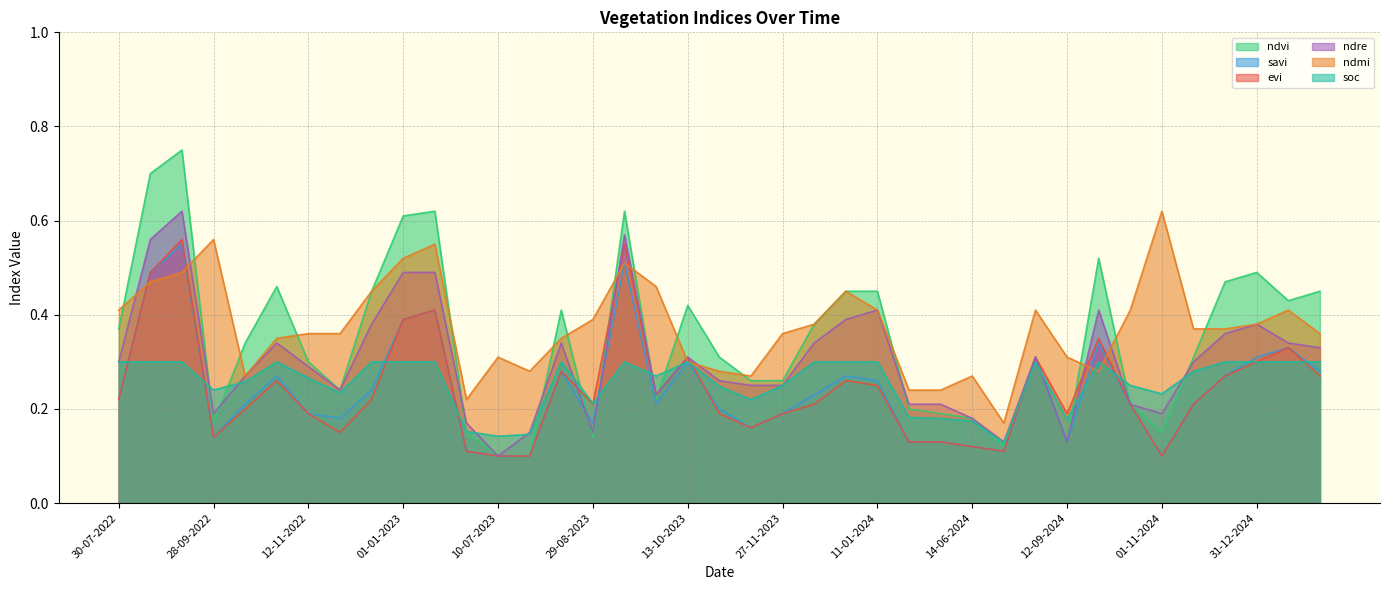

How many distinct data groups are displayed?

6